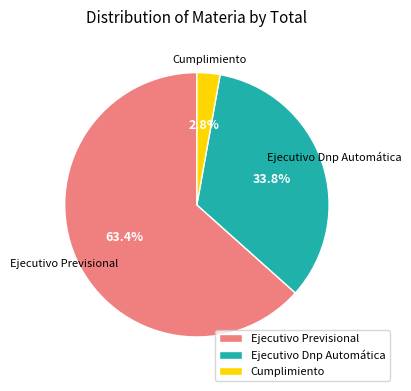

To the nearest percent, what portion does Ejecutivo Dnp Automática represent?

34%